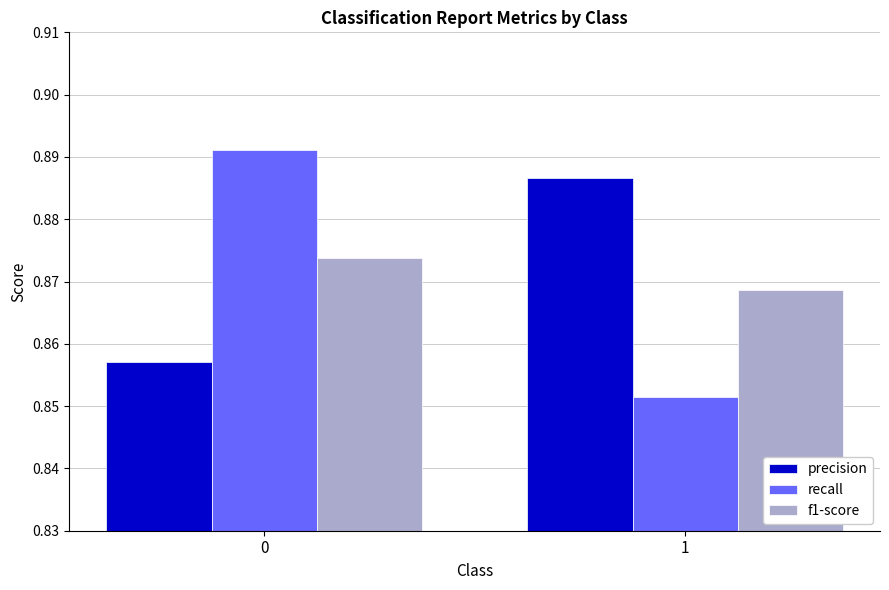

What is the sum of all f1-score values?

1.7